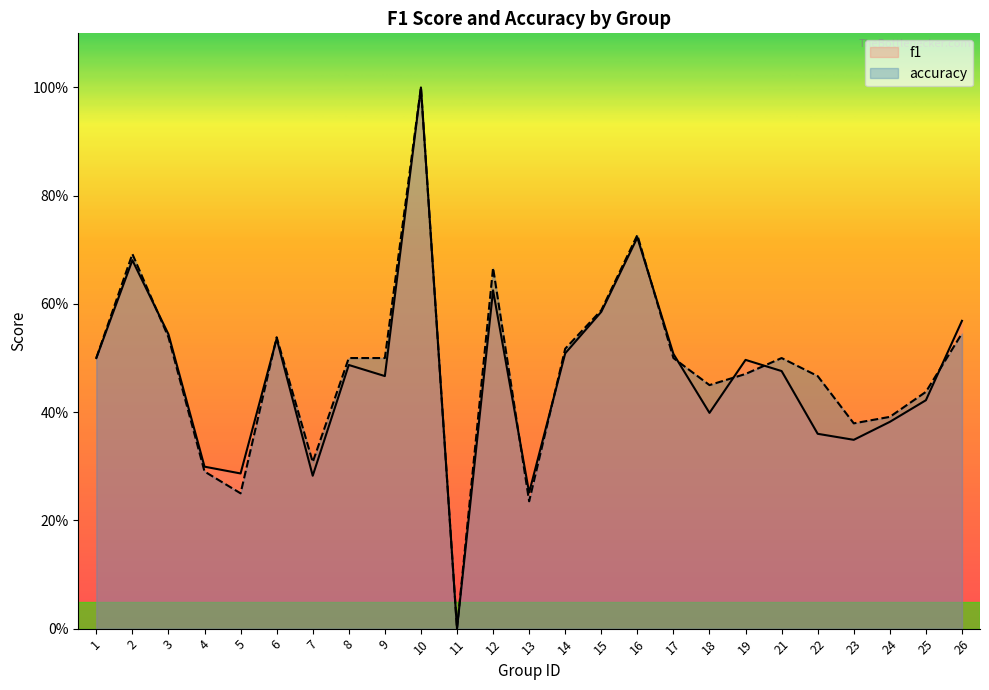

How many accuracy values are between 0 and 1?

25